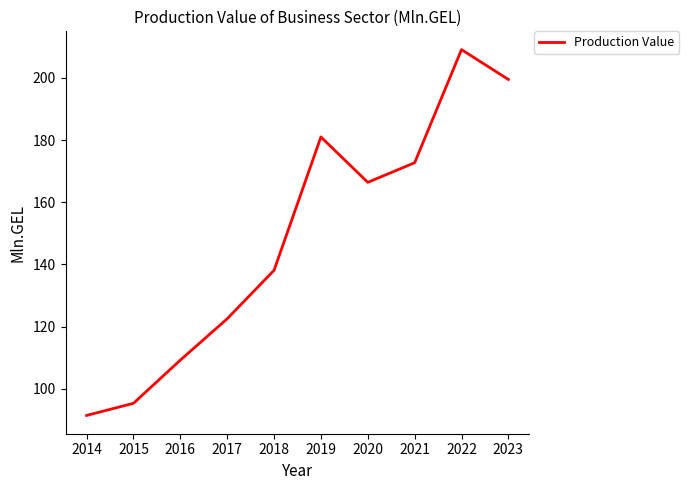

Where is the first local minimum?

2020